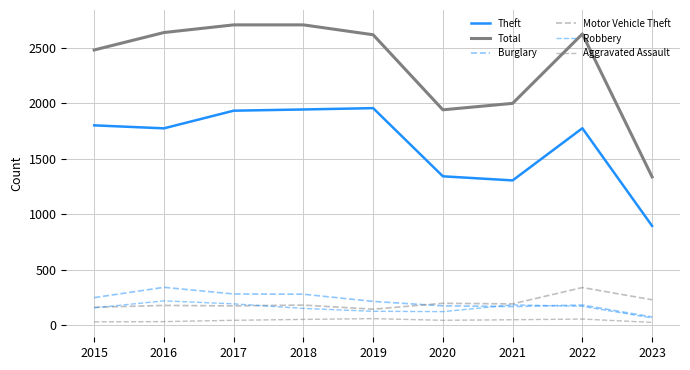

What is the total value across all series at 2016?

5173